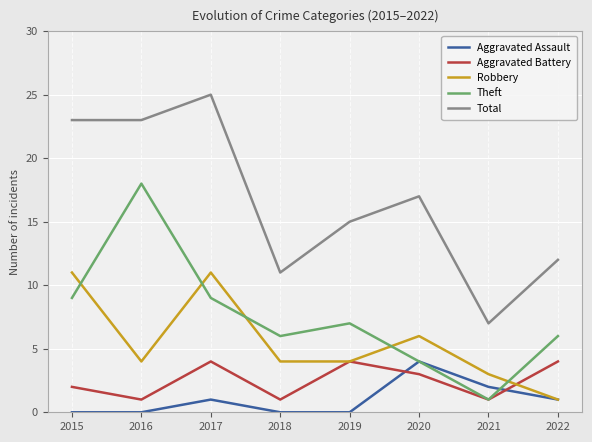

What are all the series names shown in the legend?

Aggravated Assault, Aggravated Battery, Robbery, Theft, Total